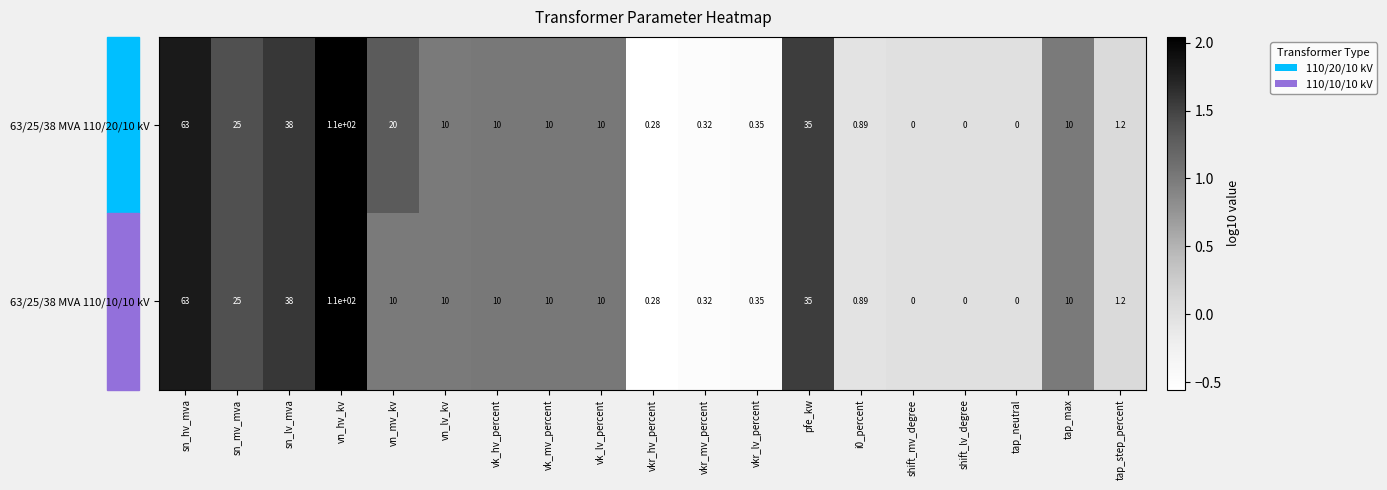

What is the minimum value shown in the chart?

0.0